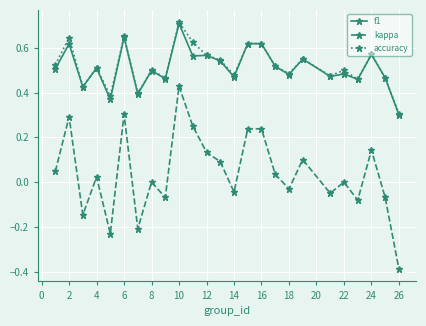

What is the minimum value shown in the chart?

-0.4